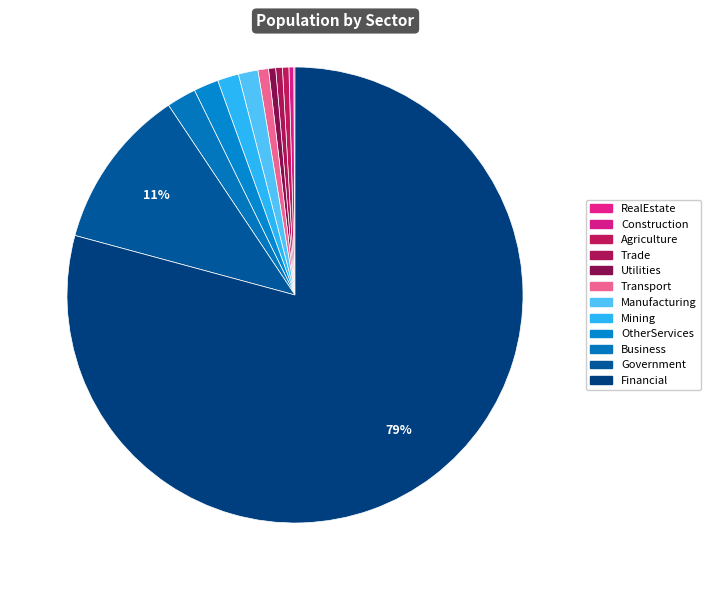

What is the smallest slice in the pie chart?

RealEstate